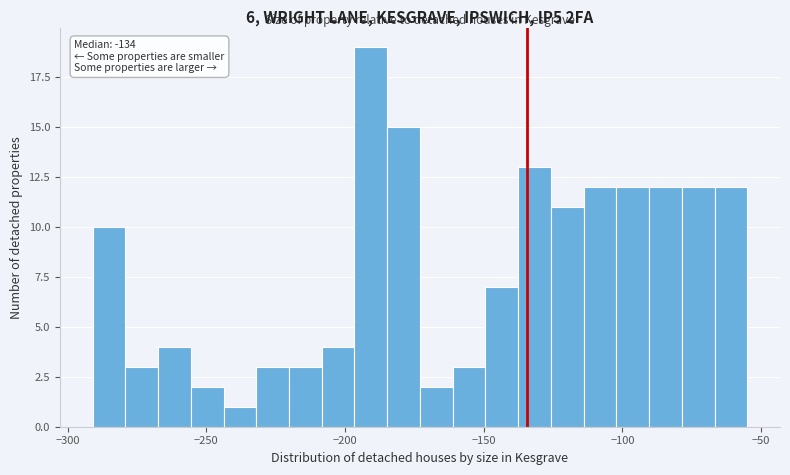

Around what value on the x-axis is the tallest bar? Give the approximate position of its centre, as read against the axis.

-190